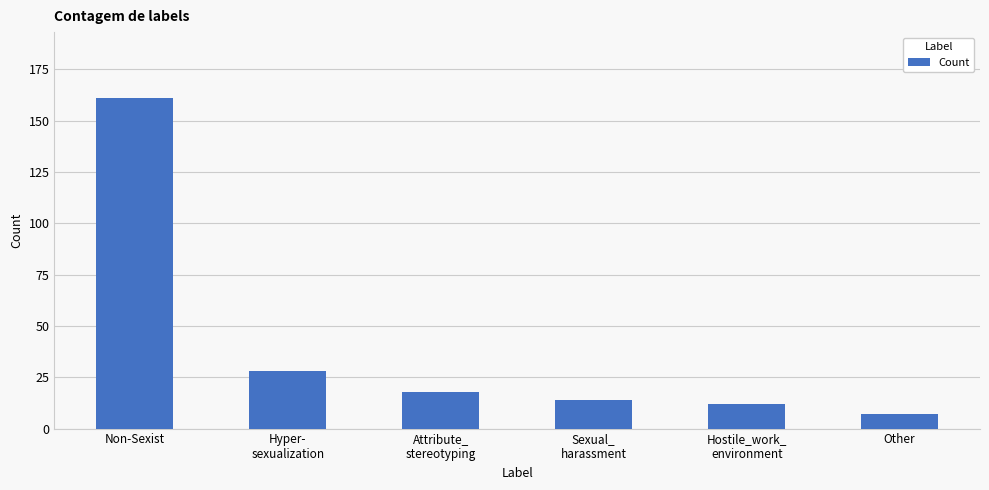

List the labels in order of value, smallest first.

Other, Hostile_work_
environment, Sexual_
harassment, Attribute_
stereotyping, Hyper-
sexualization, Non-Sexist